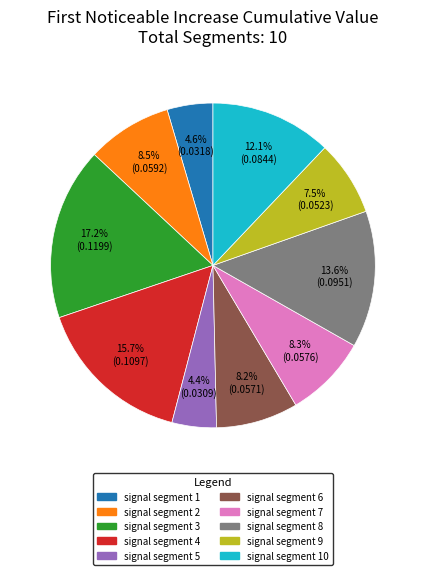

To the nearest percent, what is the difference between the largest and smallest slice percentages?

13%